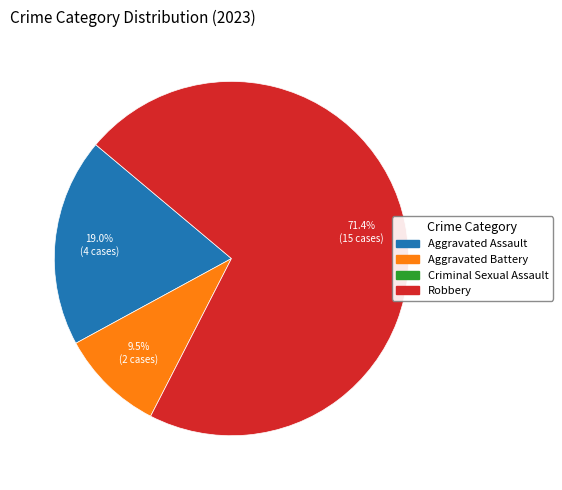

Is there any slice that represents more than half of the pie?

Yes